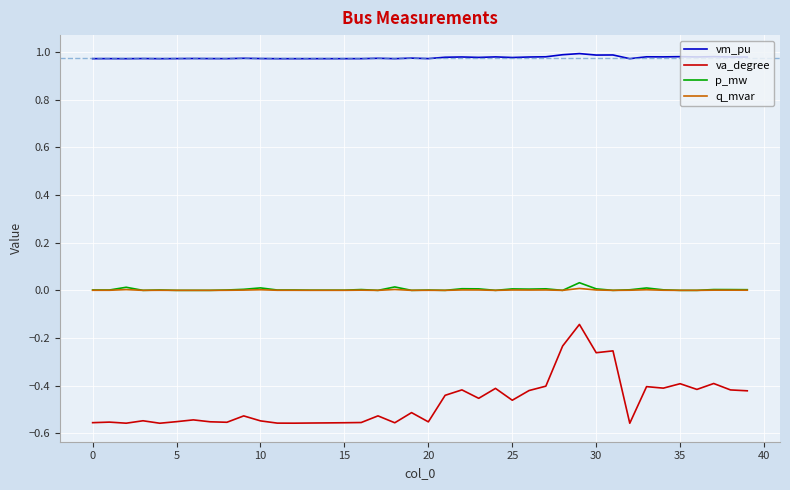

At how many categories does at least one series exceed 0?

40